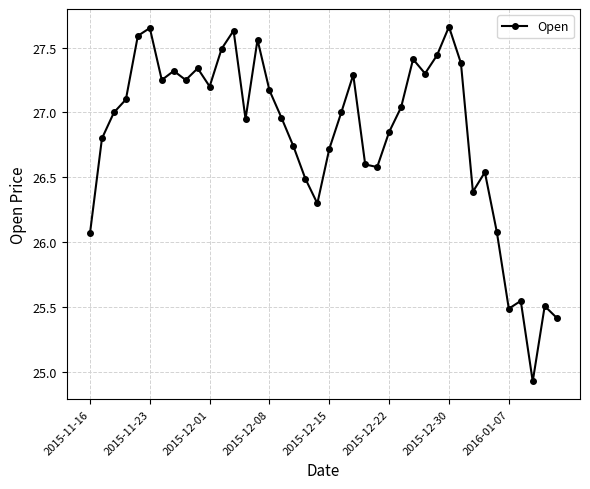

How many data points does each series have?

40